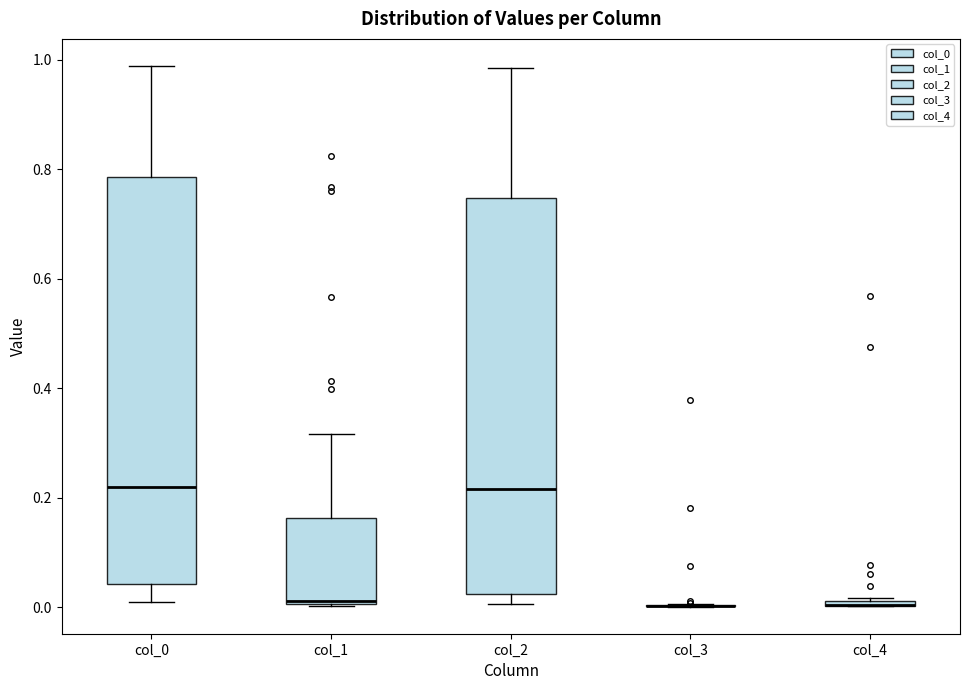

Comparing the boxes themselves (not the whiskers), which one is the tallest?

col_0